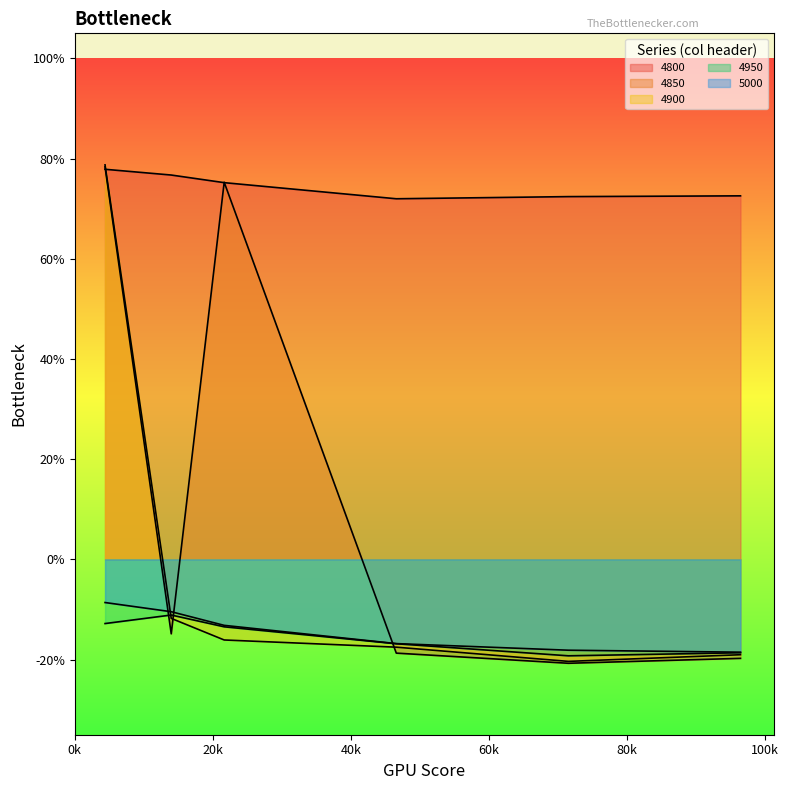

Where does the 4850 series first go above 0?

0.04383561643835616